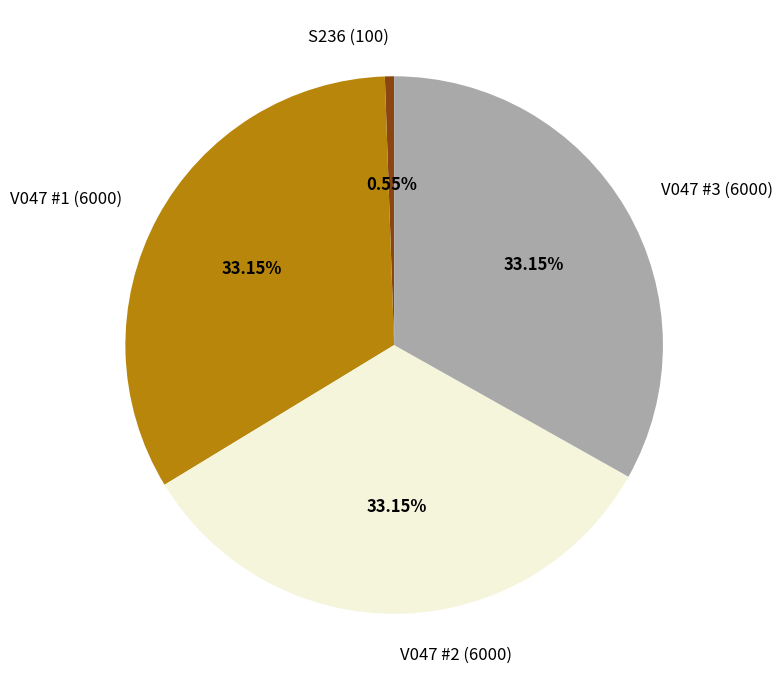

Is the sum of S236 (100) and V047 #2 (6000) greater than half?

No